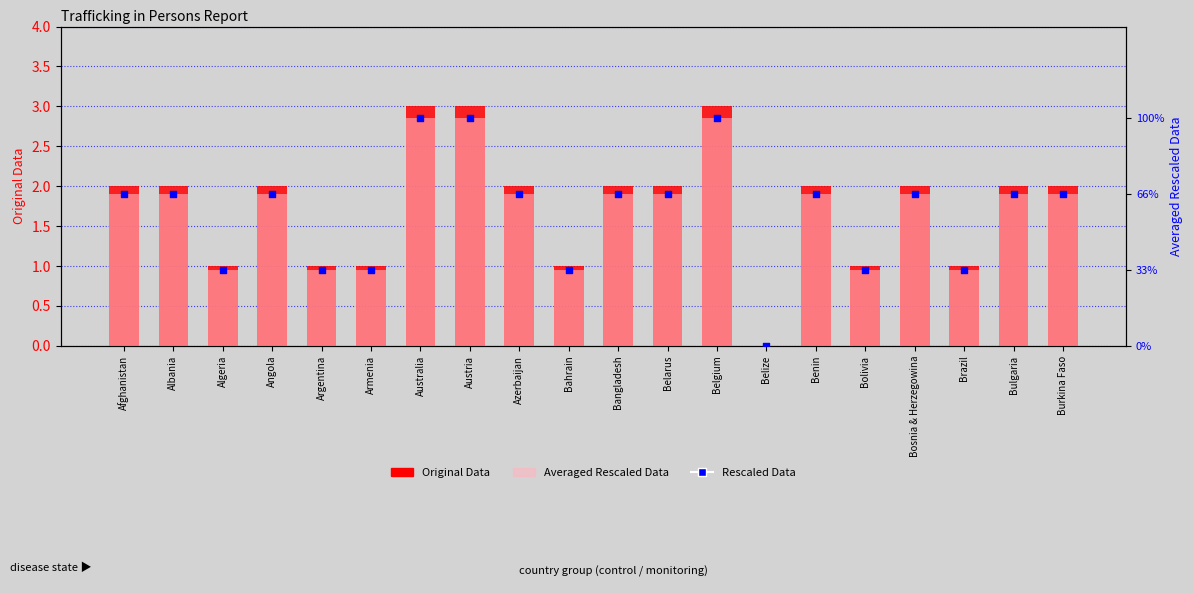

What is the total value across all series at Belgium?

5.0